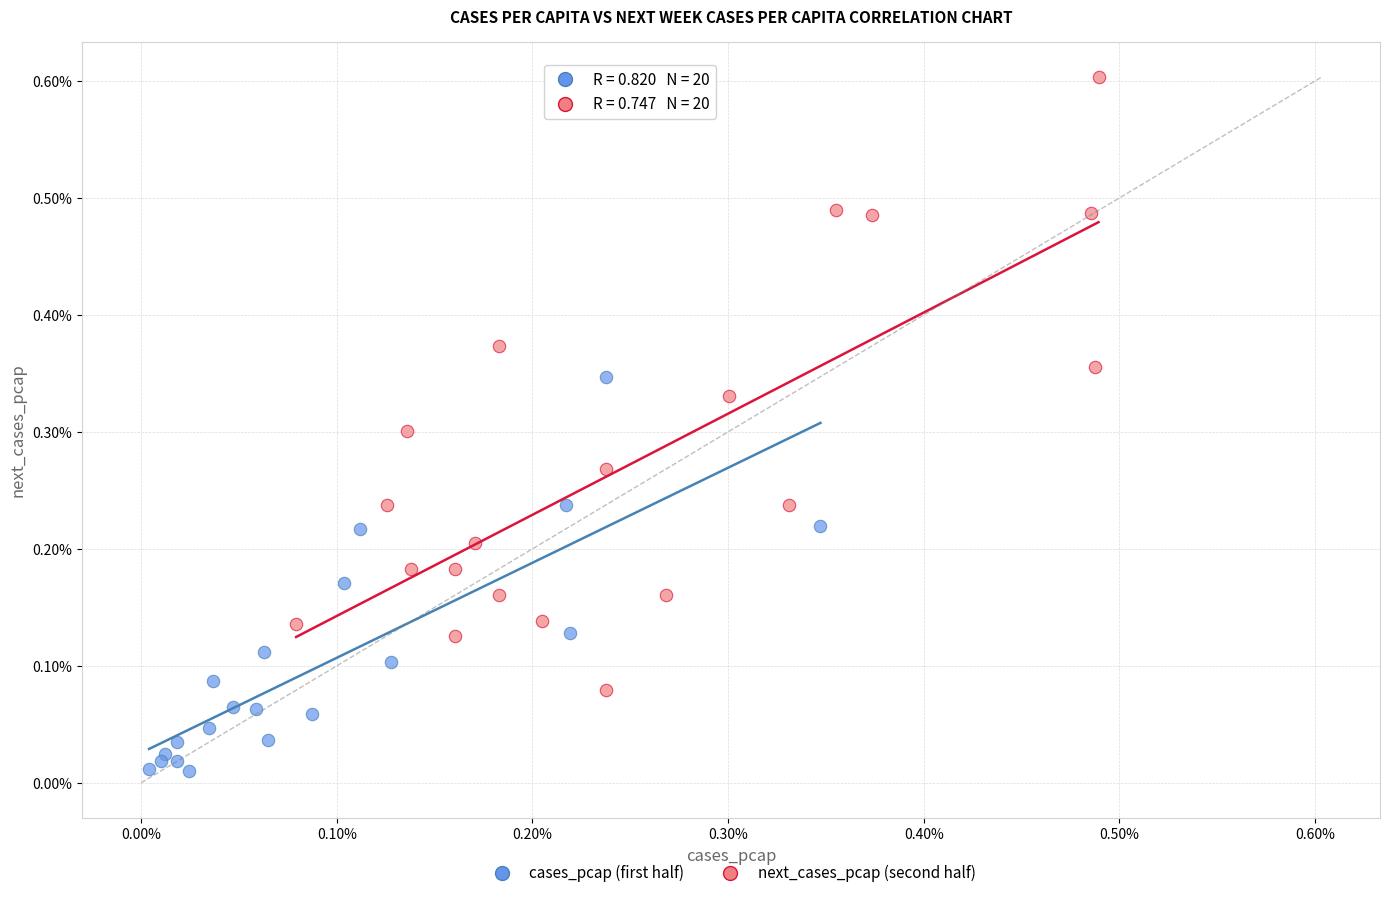

Which series reaches the minimum Y coordinate?

cases_pcap (first half)